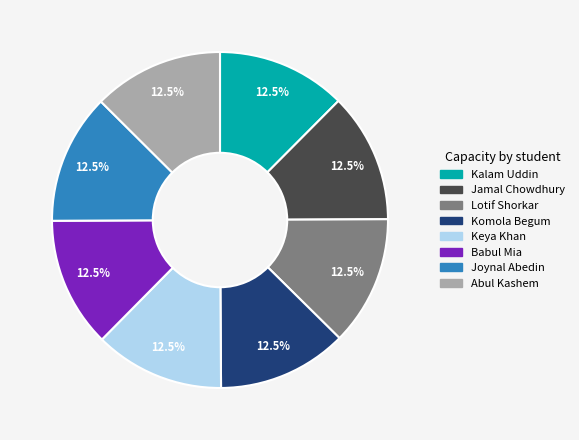

Approximately how many times larger is the value at Joynal Abedin compared to Kalam Uddin?

1.0